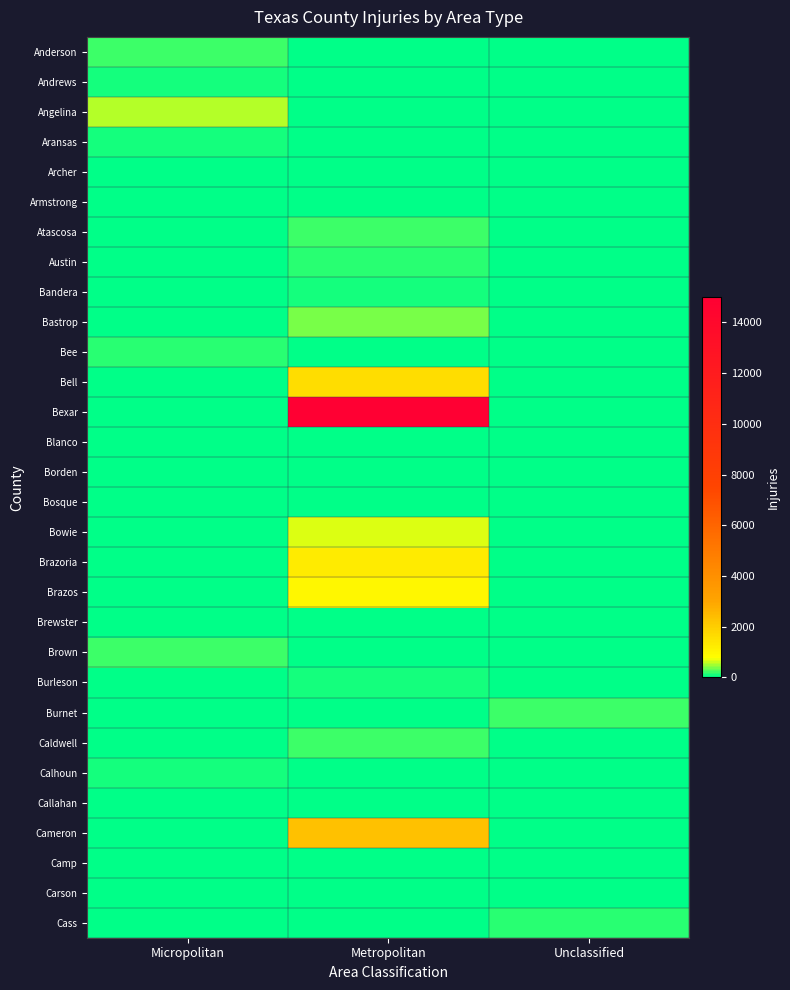

Reading left to right, transcribe all the data shown in this chart.

Anderson: Micropolitan=203	Metropolitan=0	Unclassified=0
Andrews: Micropolitan=80	Metropolitan=0	Unclassified=0
Angelina: Micropolitan=532	Metropolitan=0	Unclassified=0
Aransas: Micropolitan=89	Metropolitan=0	Unclassified=0
Archer: Micropolitan=0	Metropolitan=44	Unclassified=0
Armstrong: Micropolitan=0	Metropolitan=17	Unclassified=0
Atascosa: Micropolitan=0	Metropolitan=222	Unclassified=0
Austin: Micropolitan=0	Metropolitan=123	Unclassified=0
Bandera: Micropolitan=0	Metropolitan=74	Unclassified=0
Bastrop: Micropolitan=0	Metropolitan=390	Unclassified=0
Bee: Micropolitan=138	Metropolitan=0	Unclassified=0
Bell: Micropolitan=0	Metropolitan=1635	Unclassified=0
Bexar: Micropolitan=0	Metropolitan=14998	Unclassified=0
Blanco: Micropolitan=0	Metropolitan=0	Unclassified=42
Borden: Micropolitan=0	Metropolitan=0	Unclassified=7
Bosque: Micropolitan=0	Metropolitan=0	Unclassified=44
Bowie: Micropolitan=0	Metropolitan=670	Unclassified=0
Brazoria: Micropolitan=0	Metropolitan=1232	Unclassified=0
Brazos: Micropolitan=0	Metropolitan=971	Unclassified=0
Brewster: Micropolitan=0	Metropolitan=0	Unclassified=19
Brown: Micropolitan=179	Metropolitan=0	Unclassified=0
Burleson: Micropolitan=0	Metropolitan=95	Unclassified=0
Burnet: Micropolitan=0	Metropolitan=0	Unclassified=211
Caldwell: Micropolitan=0	Metropolitan=195	Unclassified=0
Calhoun: Micropolitan=99	Metropolitan=0	Unclassified=0
Callahan: Micropolitan=0	Metropolitan=58	Unclassified=0
Cameron: Micropolitan=0	Metropolitan=2305	Unclassified=0
Camp: Micropolitan=42	Metropolitan=0	Unclassified=0
Carson: Micropolitan=0	Metropolitan=20	Unclassified=0
Cass: Micropolitan=0	Metropolitan=0	Unclassified=162